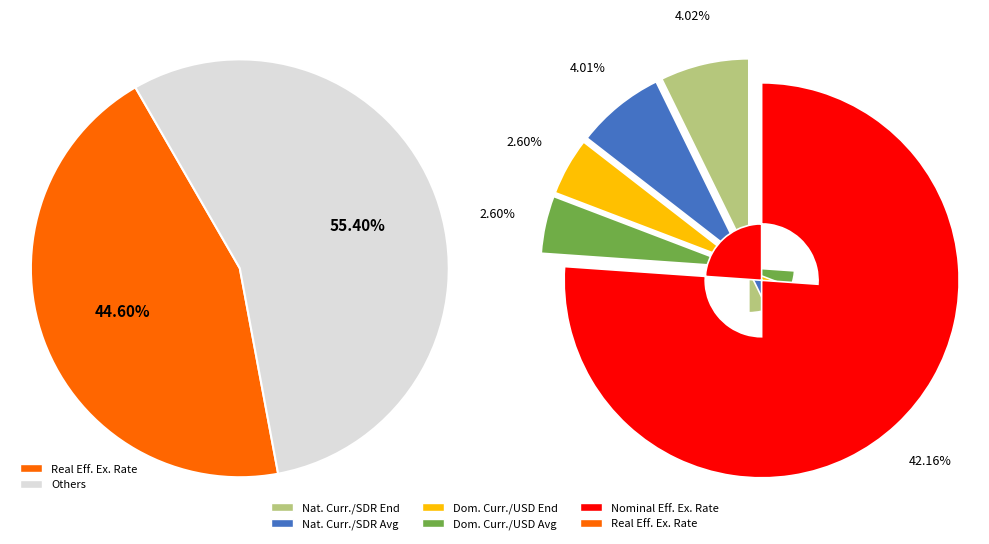

Which category has the smallest portion of the pie?

Domestic Currency per U.S. Dollar, End